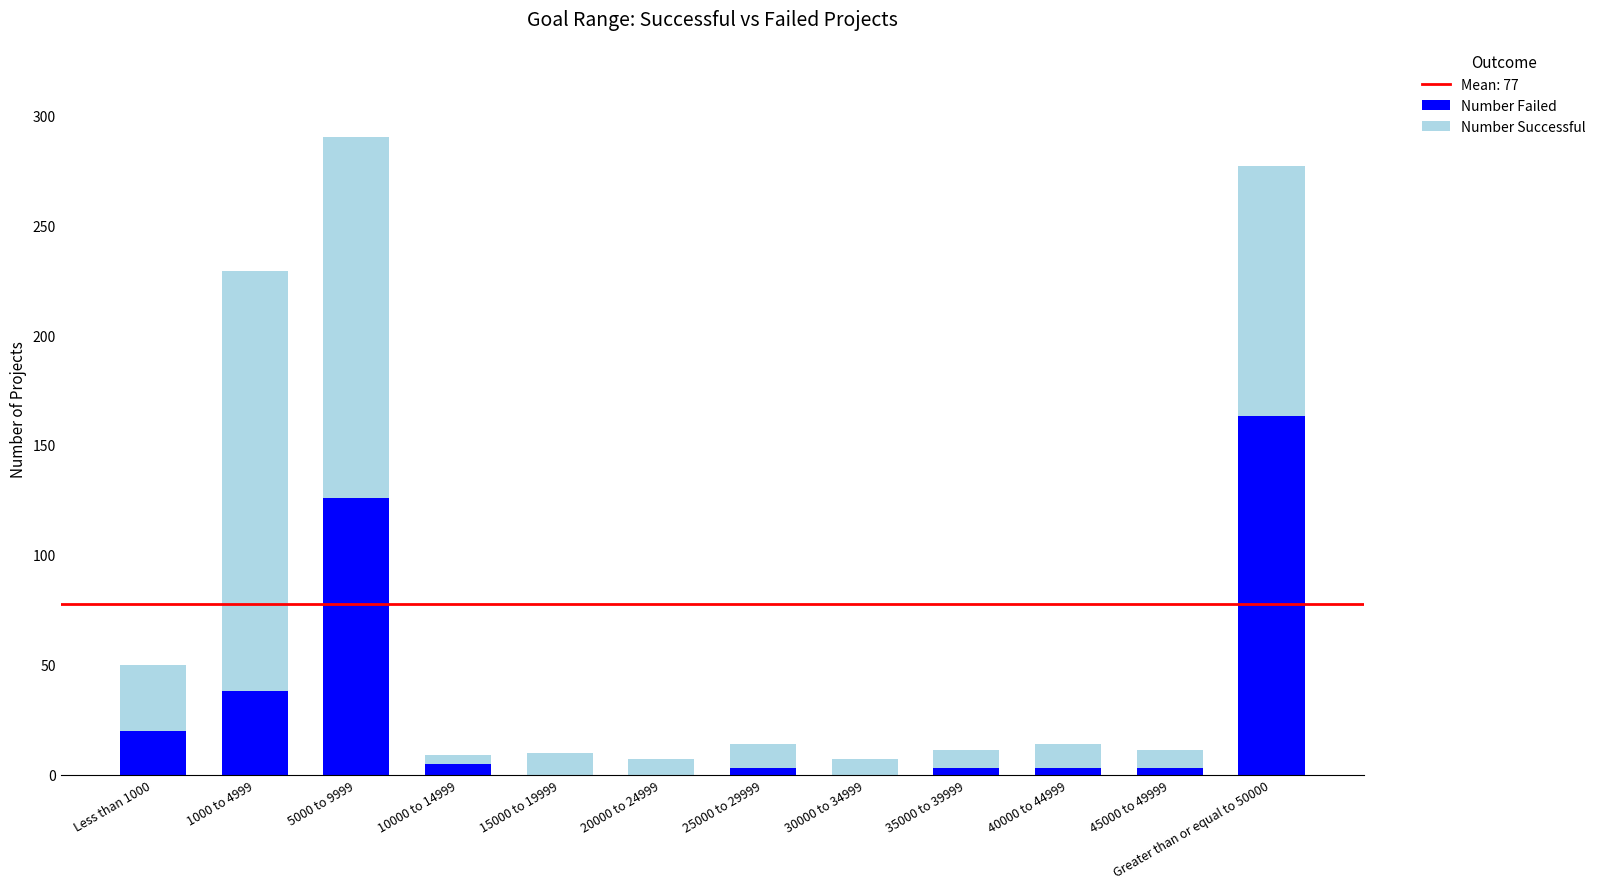

How many distinct data groups are displayed?

2